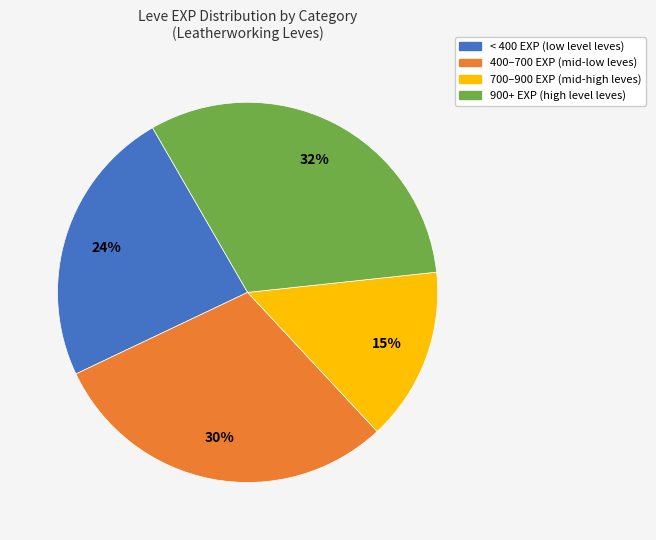

To the nearest percent, what is the average slice percentage?

25%